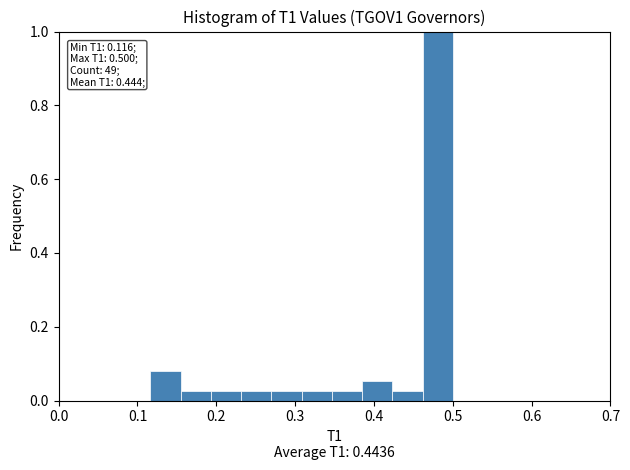

Read against the x-axis, roughly where is the centre of the tallest bar?

0.48